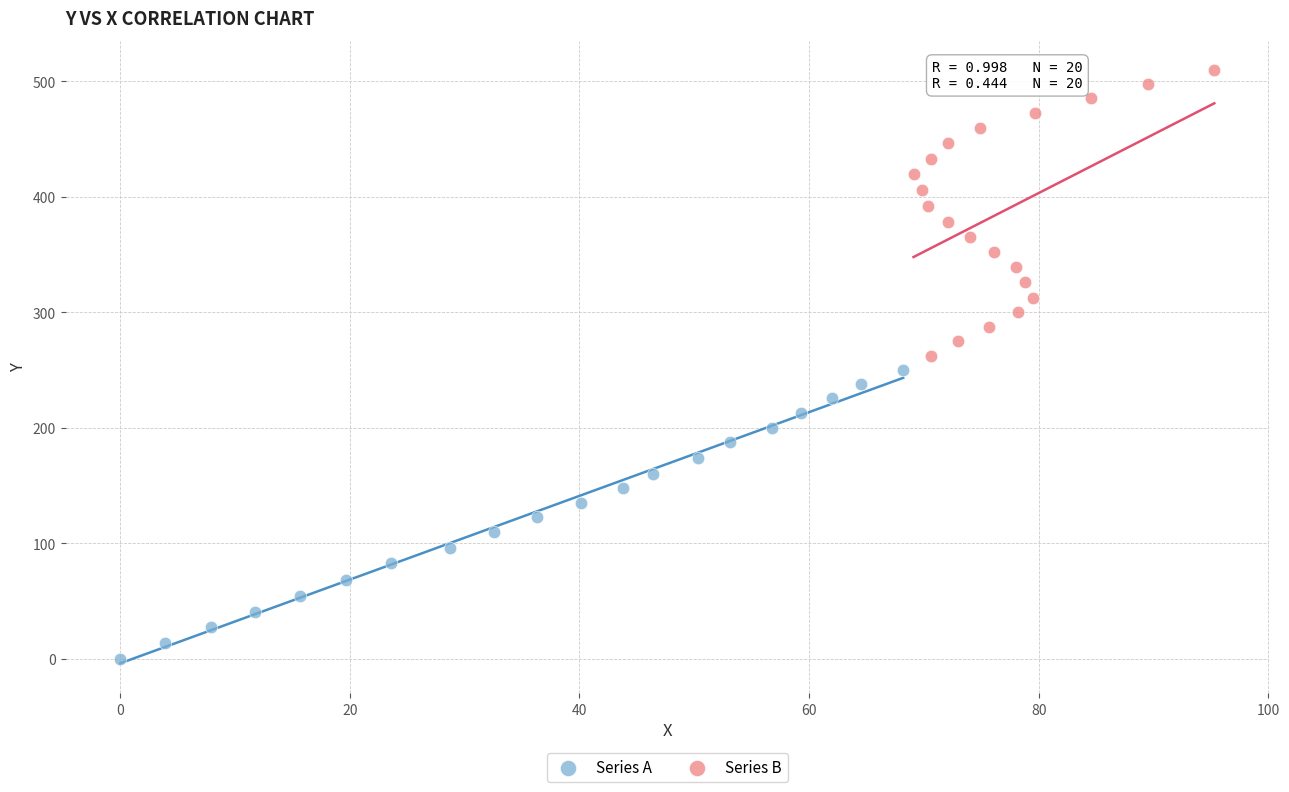

Which series has the widest spread of Y values?

Series A